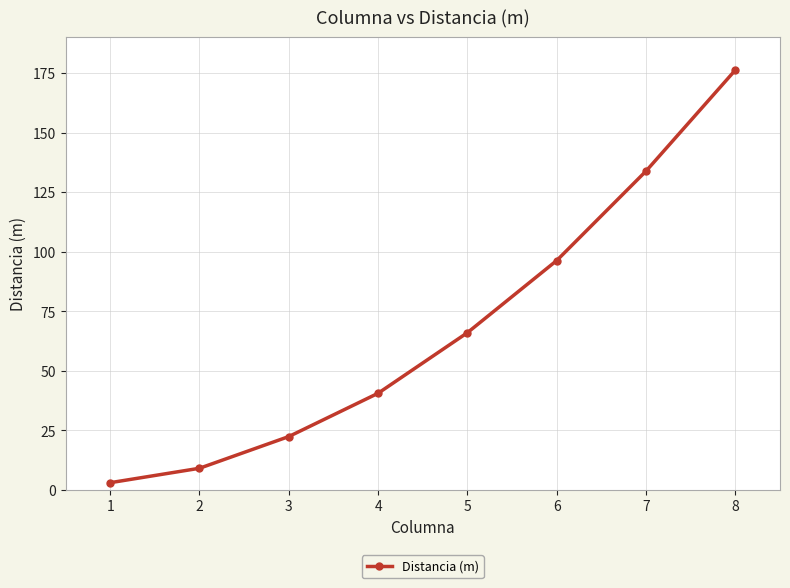

What is the value of the 6th point from the left?

96.3